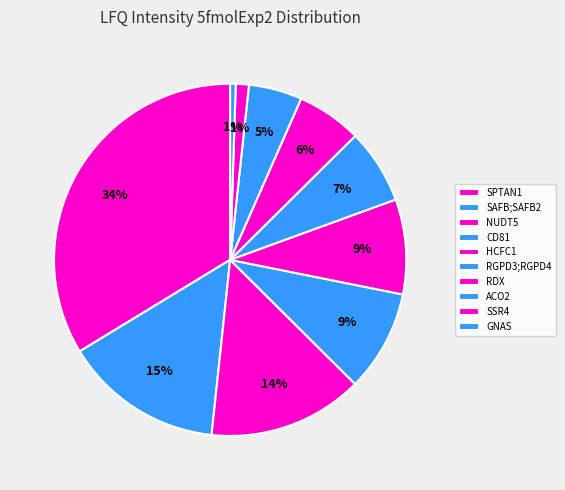

How many segments does this pie chart have?

10